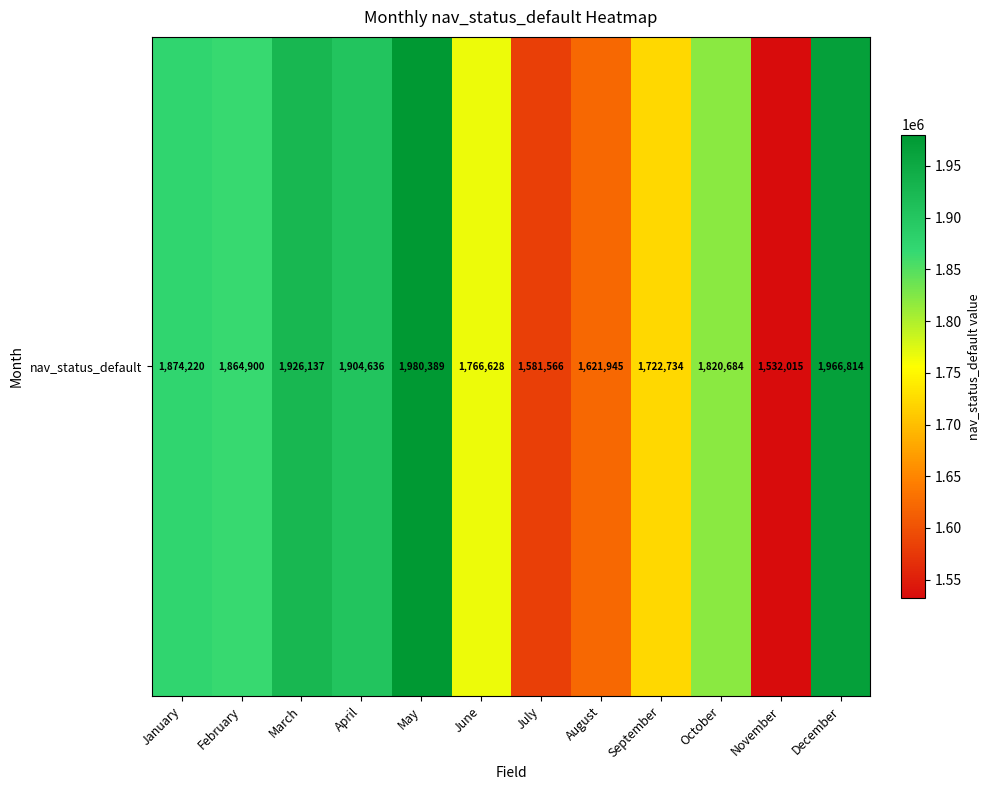

Approximately how many times larger is the value at May compared to June?

1.1